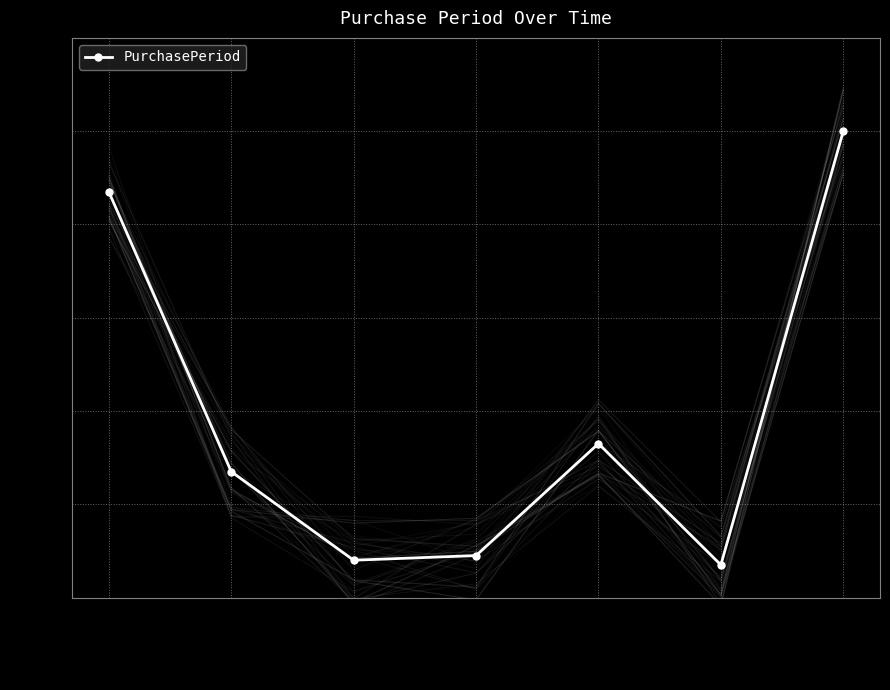

Which category has the lowest value across all series?

2016-05-31